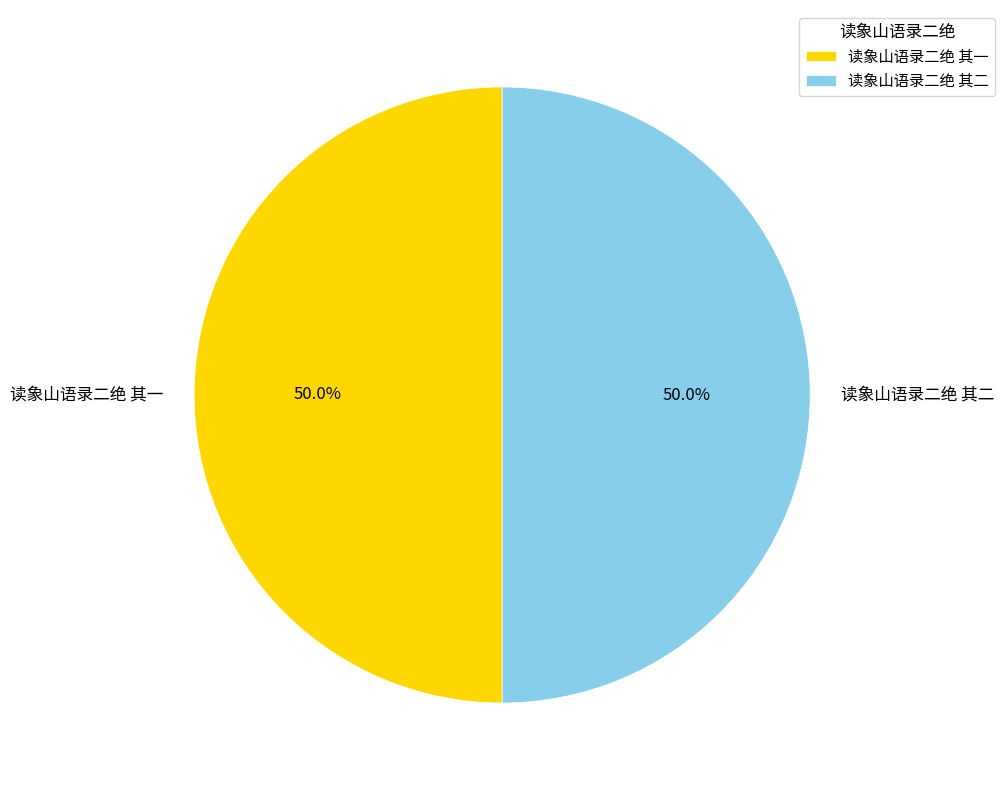

Combined, do 读象山语录二绝 其一 and 读象山语录二绝 其二 account for over 50%?

Yes